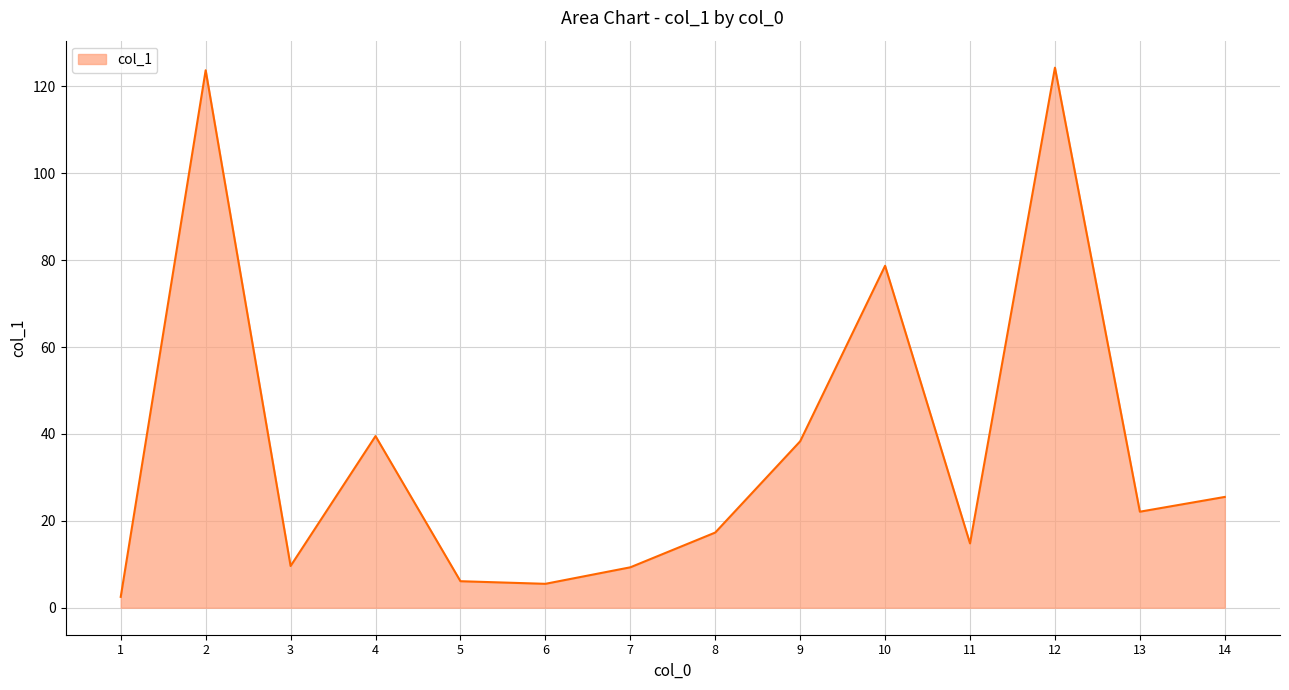

Is it true that the value at 3 is 9.6?

True